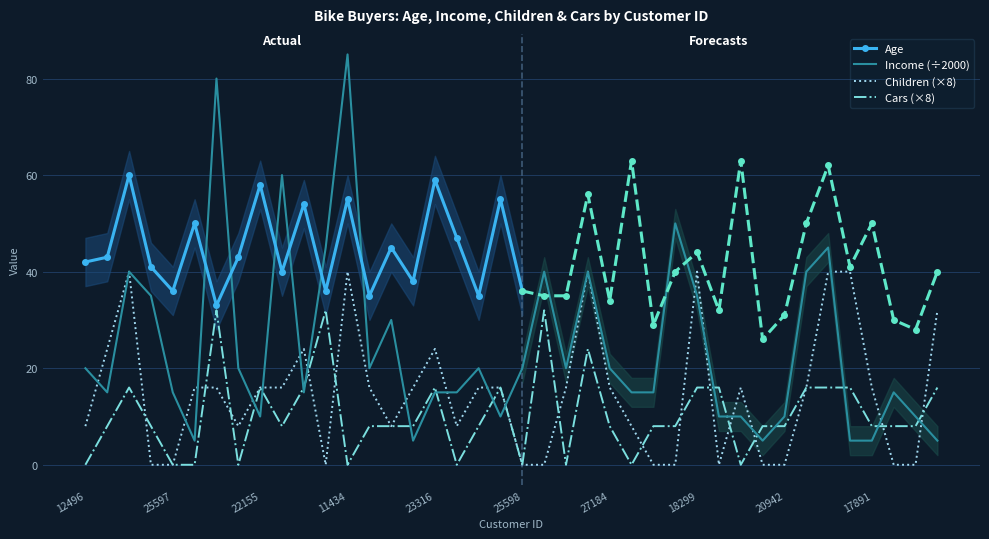

The value of Income at 17841 is 15. True or false?

True